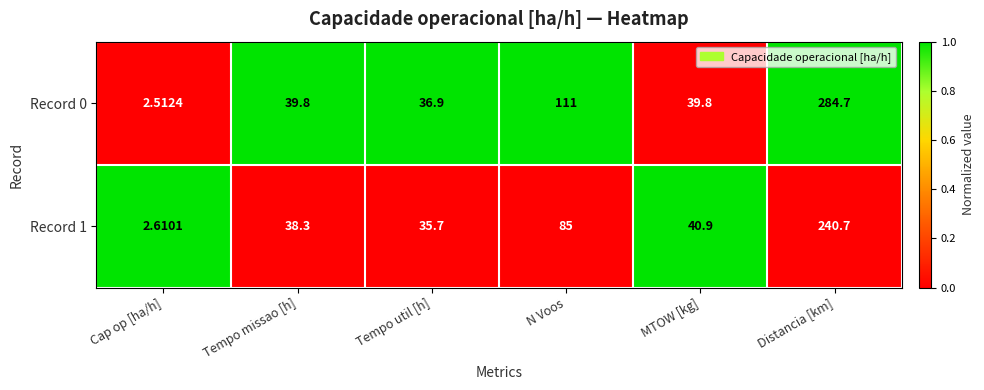

Rank the categories by Record 1 value from lowest to highest.

Cap op [ha/h], Tempo util [h], Tempo missao [h], MTOW [kg], N Voos, Distancia [km]